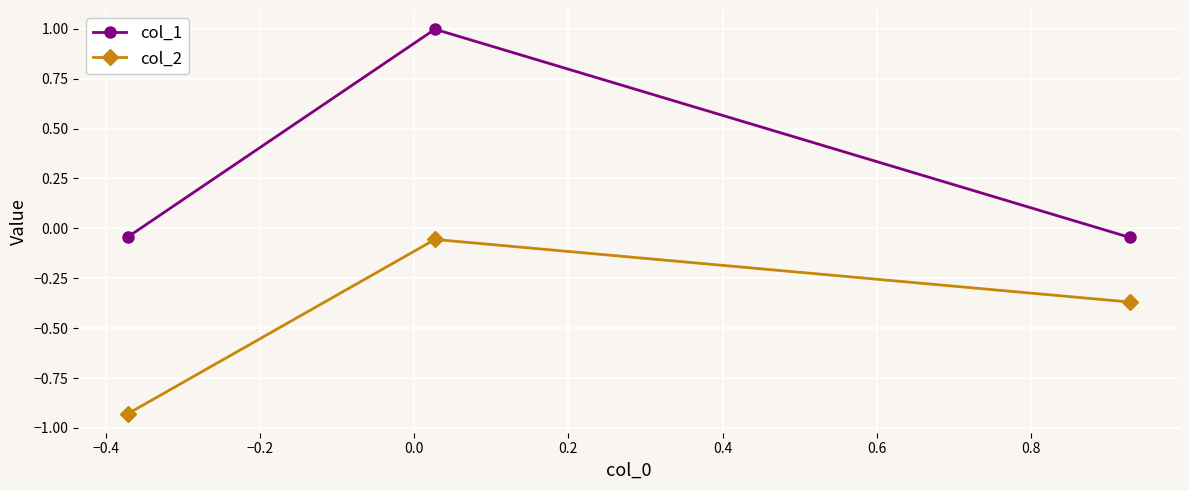

Which series has the widest spread of values?

col_1